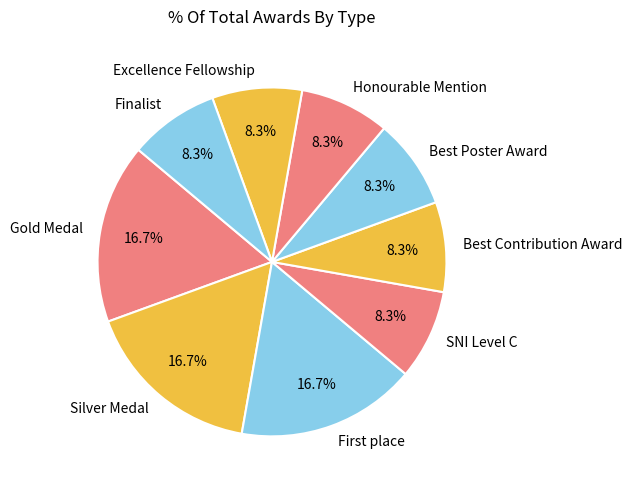

To the nearest percent, what is the average slice percentage?

11%